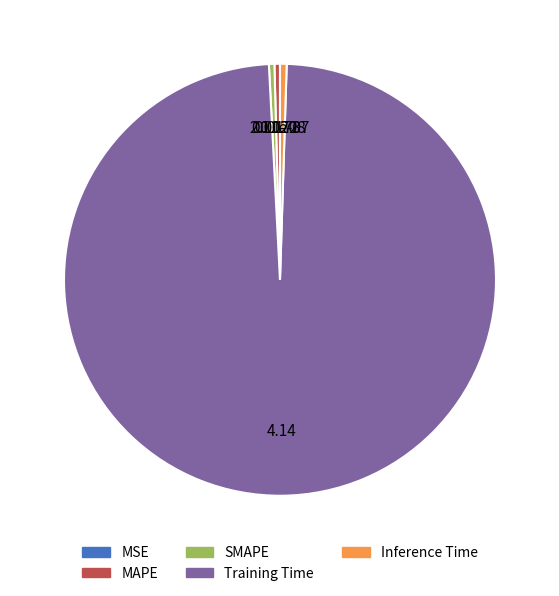

What is the majority slice?

Training Time